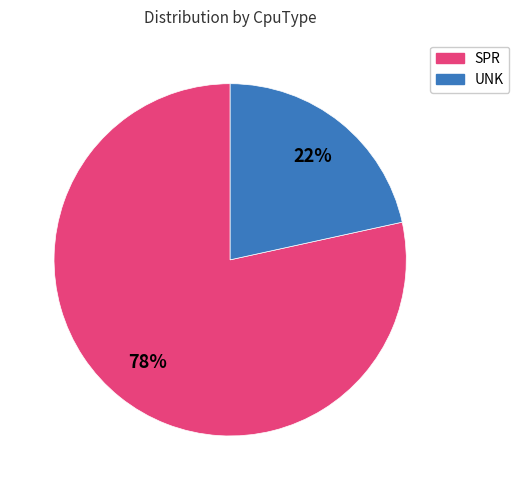

Which category accounts for the majority?

SPR